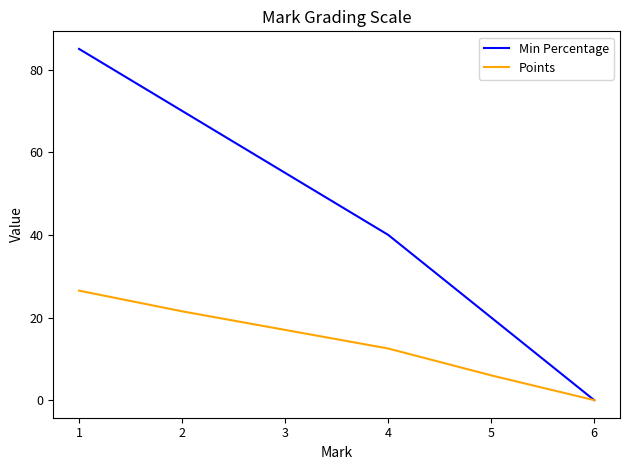

Is it true that Min Percentage equals 40.0 at 4?

True